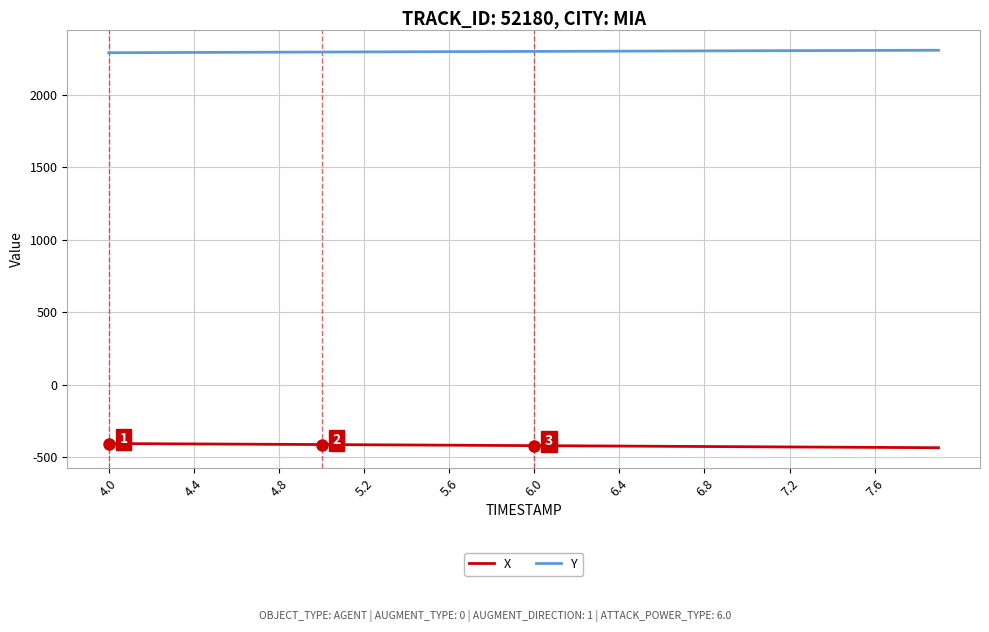

True or false: X and Y intersect in this chart.

False